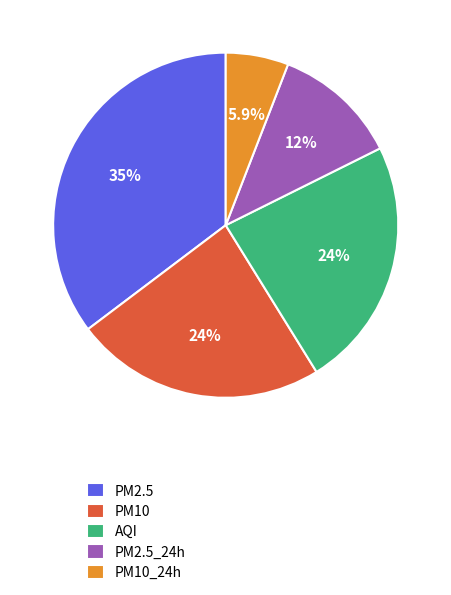

What is the largest slice in the pie chart?

PM2.5